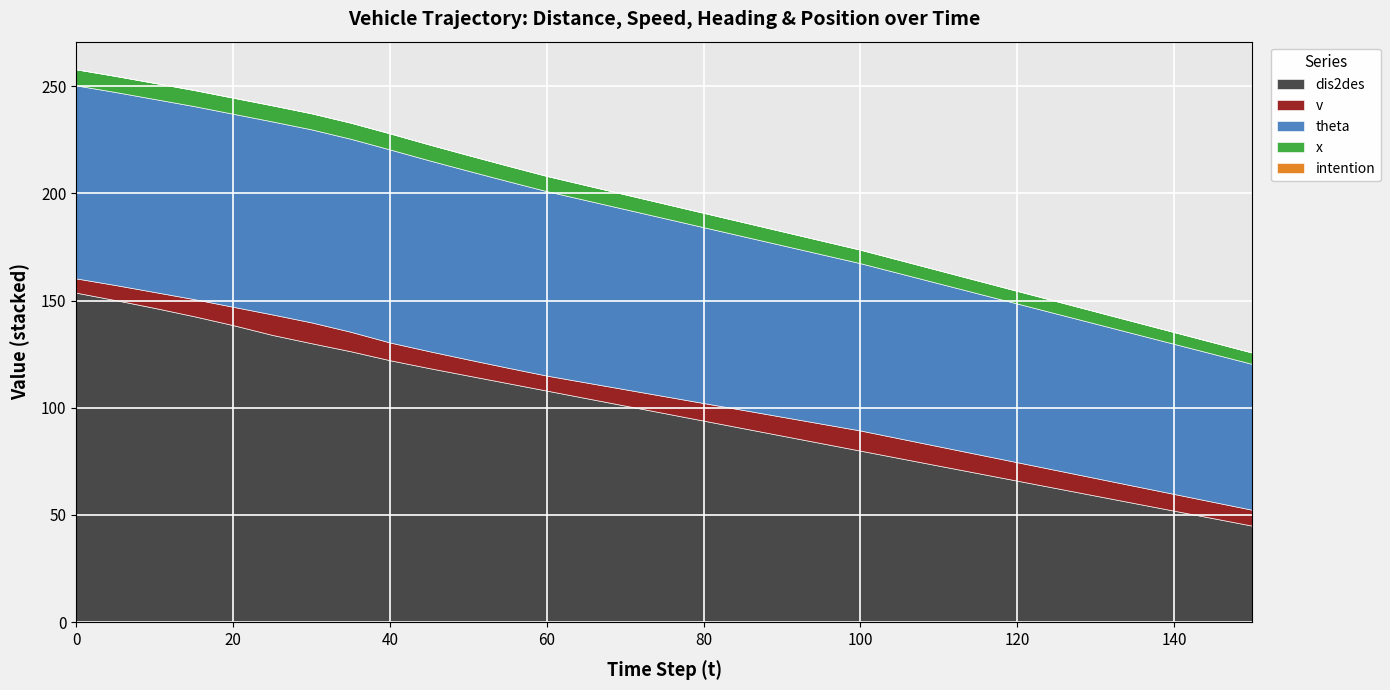

At how many categories does at least one series exceed 123?

8